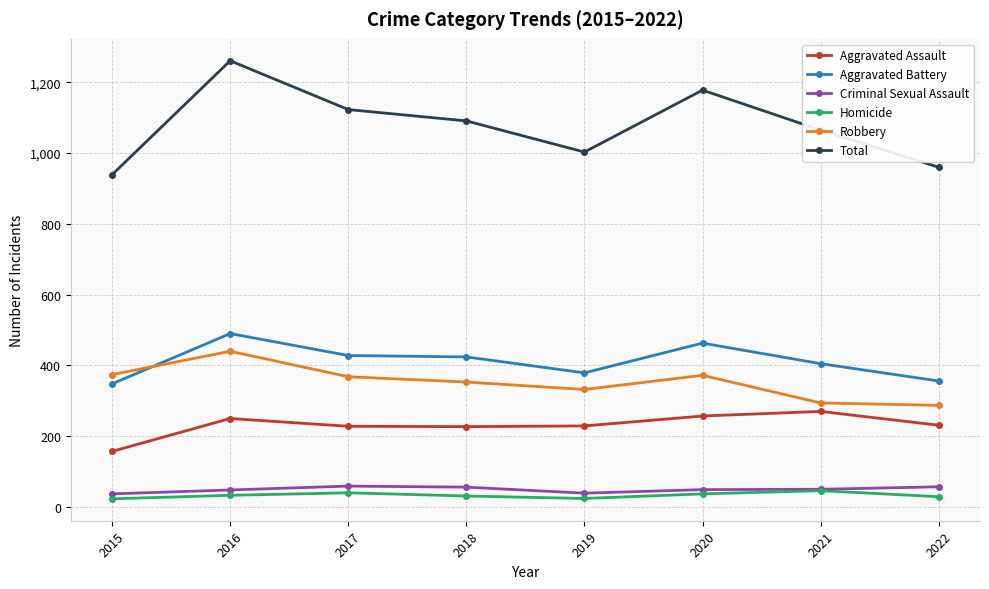

Which series has the widest spread of values?

Total